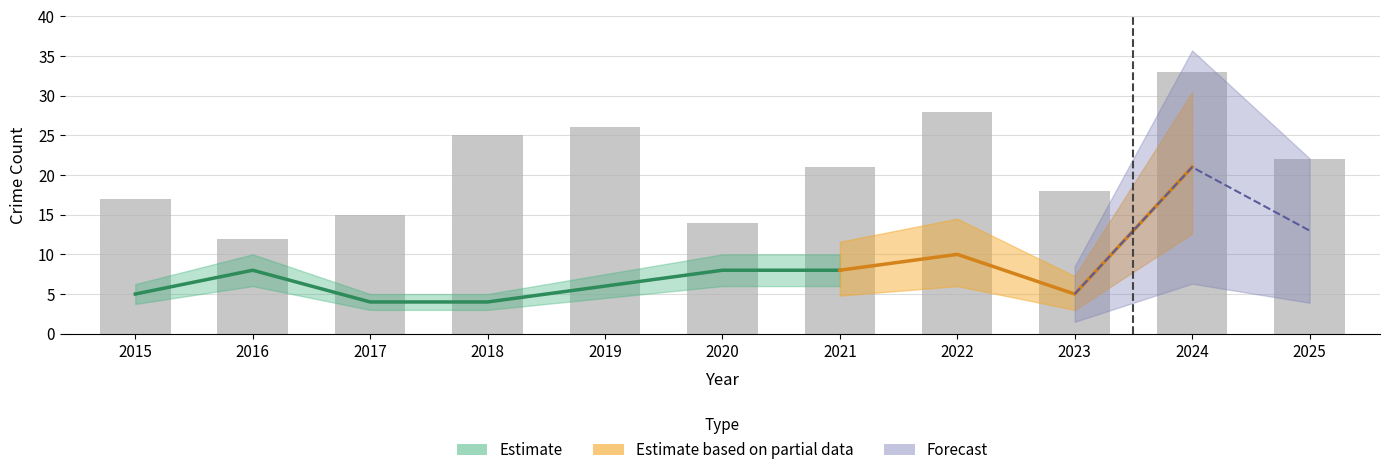

Where does the data first go above 21?

2018